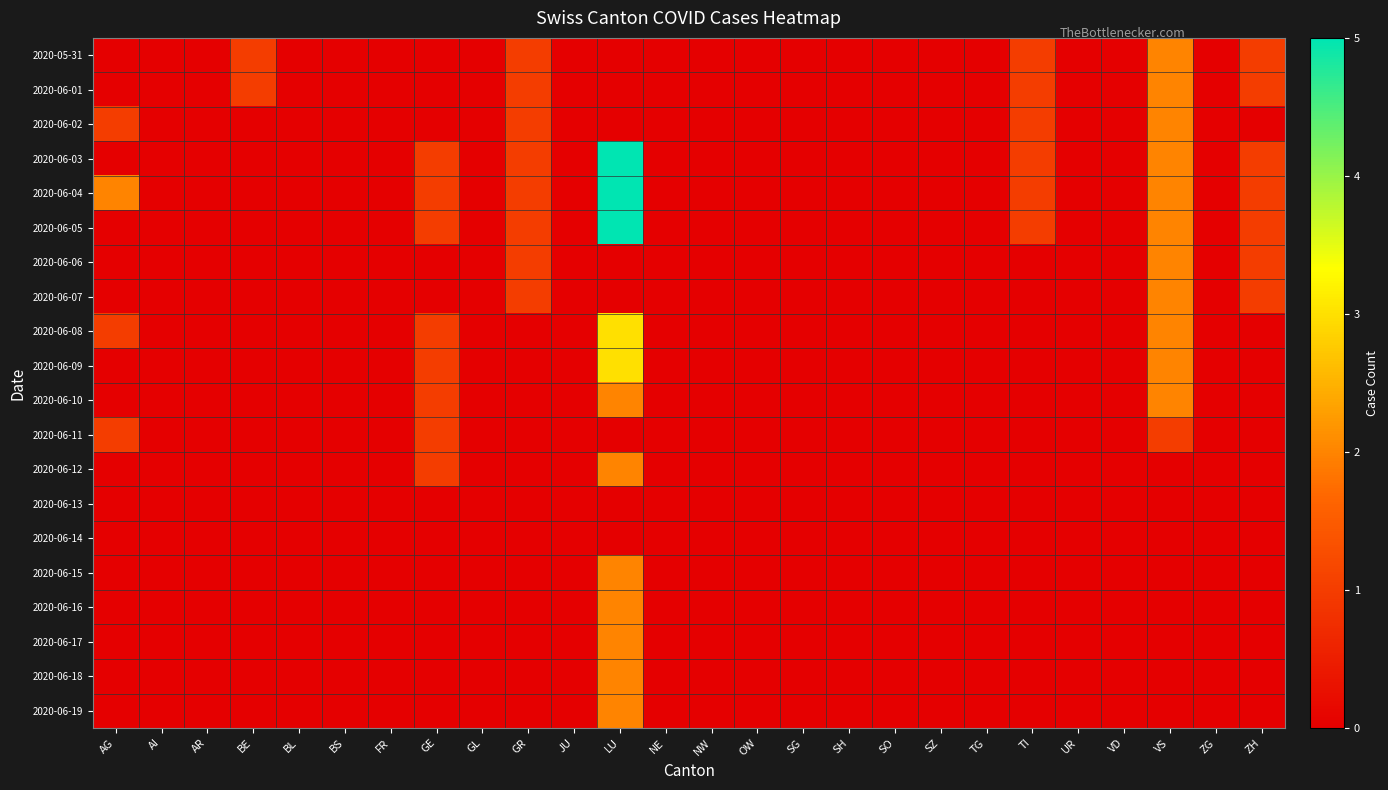

At how many categories does at least one series exceed 3?

1